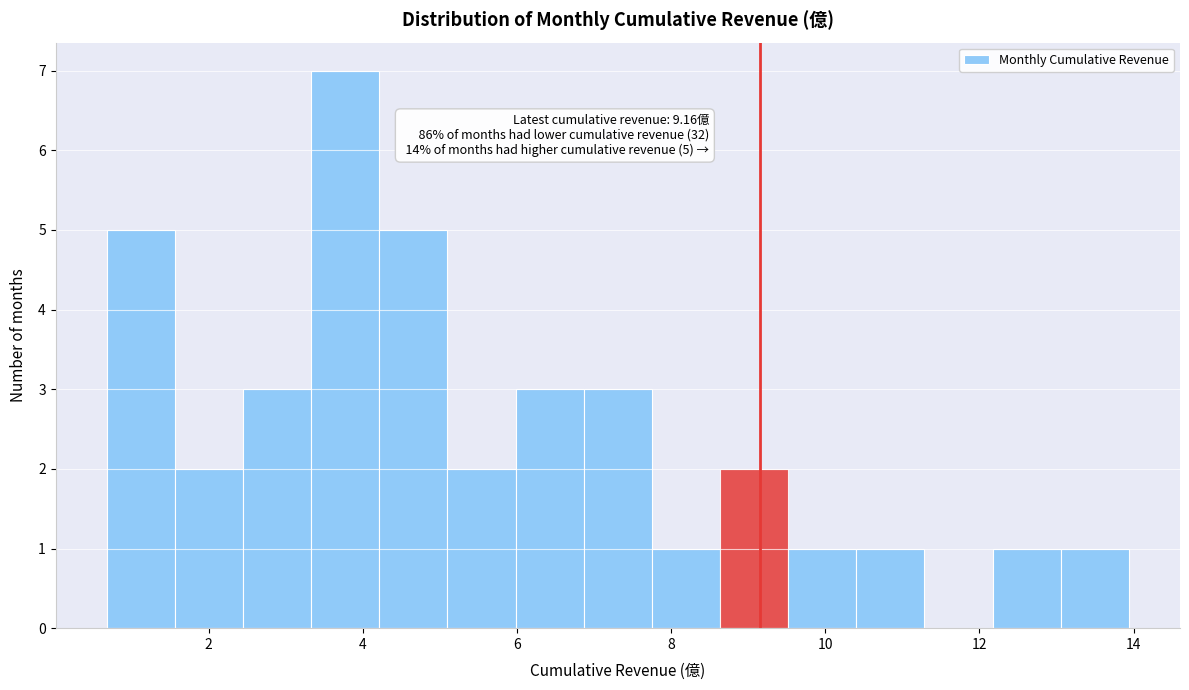

Which range on the x-axis has the tallest bar?

3.4 to 4.2